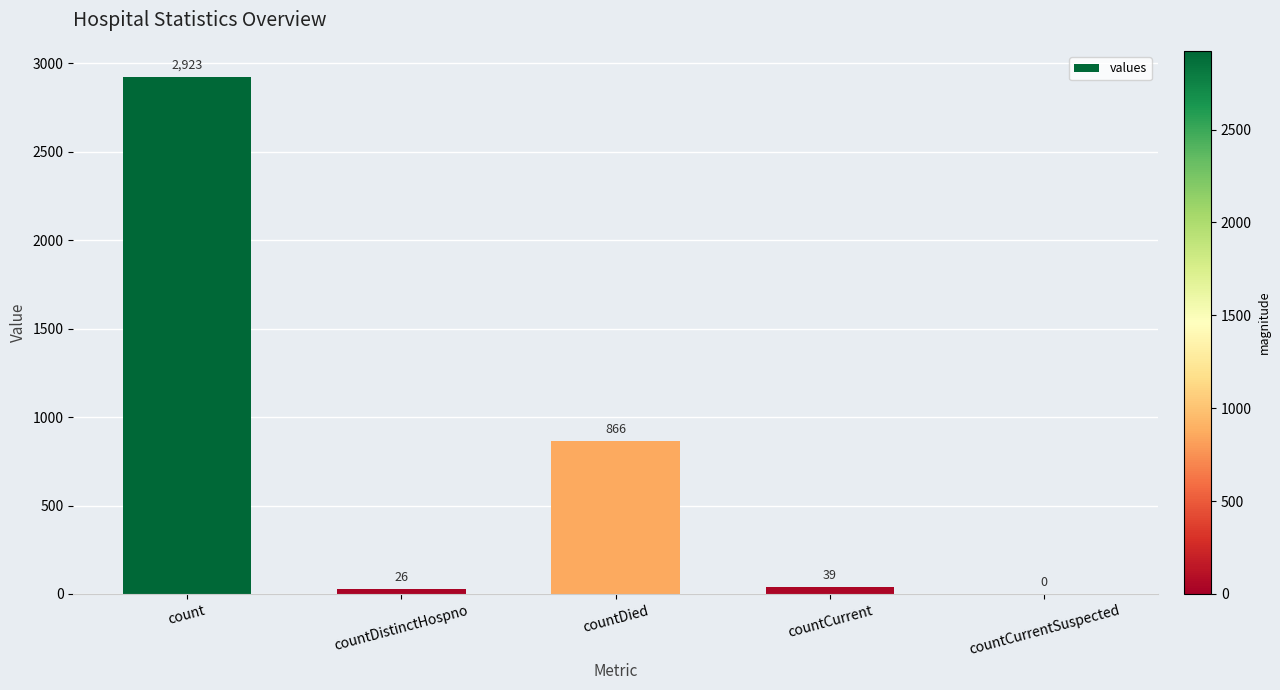

Reading left to right, extract all data points from this chart.

count=2923	countDistinctHospno=26	countDied=866	countCurrent=39	countCurrentSuspected=0